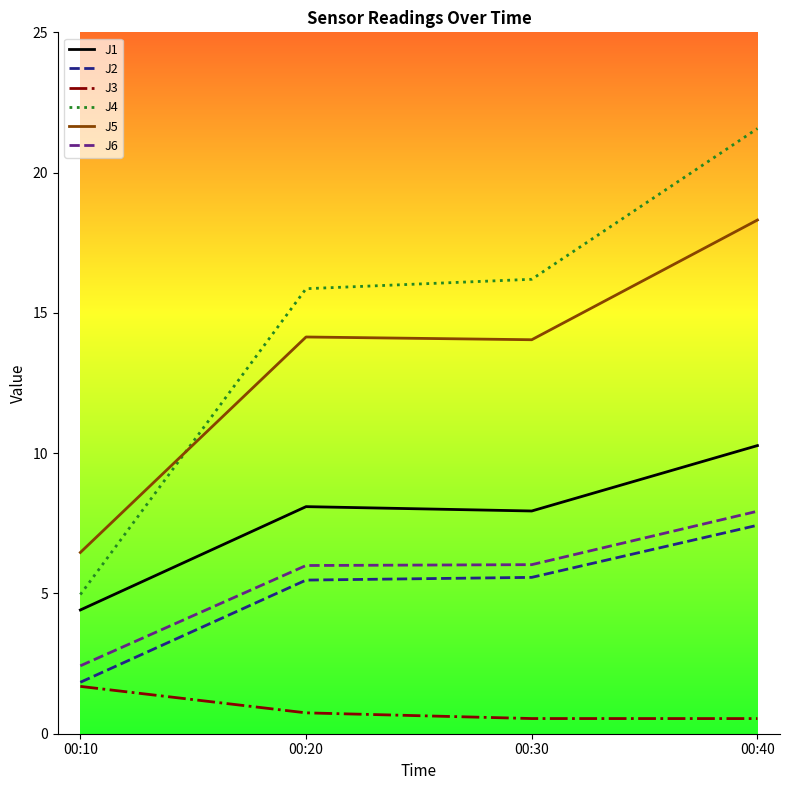

The J1 series shows 7.9 at 00:30. True or false?

True